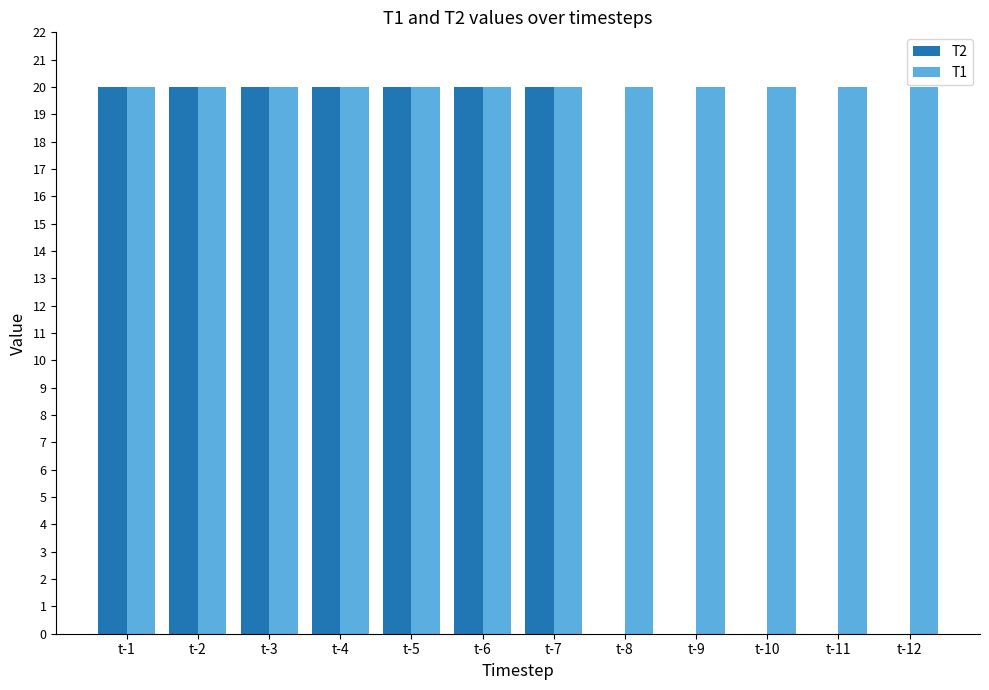

True or false: T1 has a value of 31 at t-2.

False